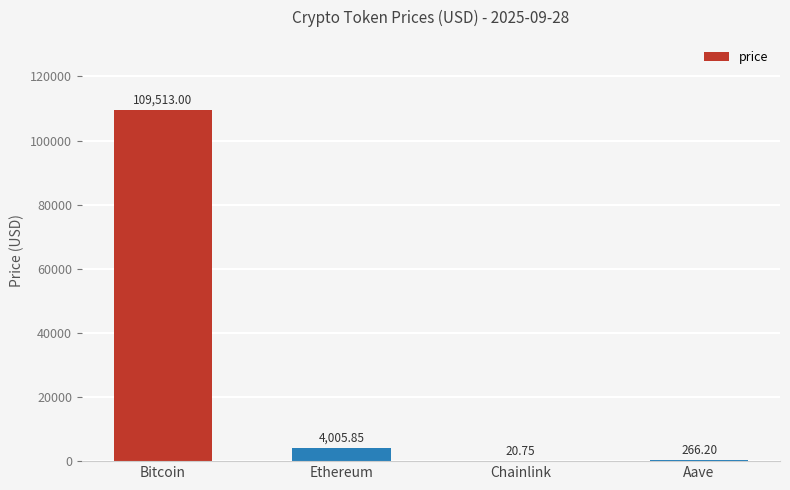

At which label is the value closest to 54766?

Ethereum